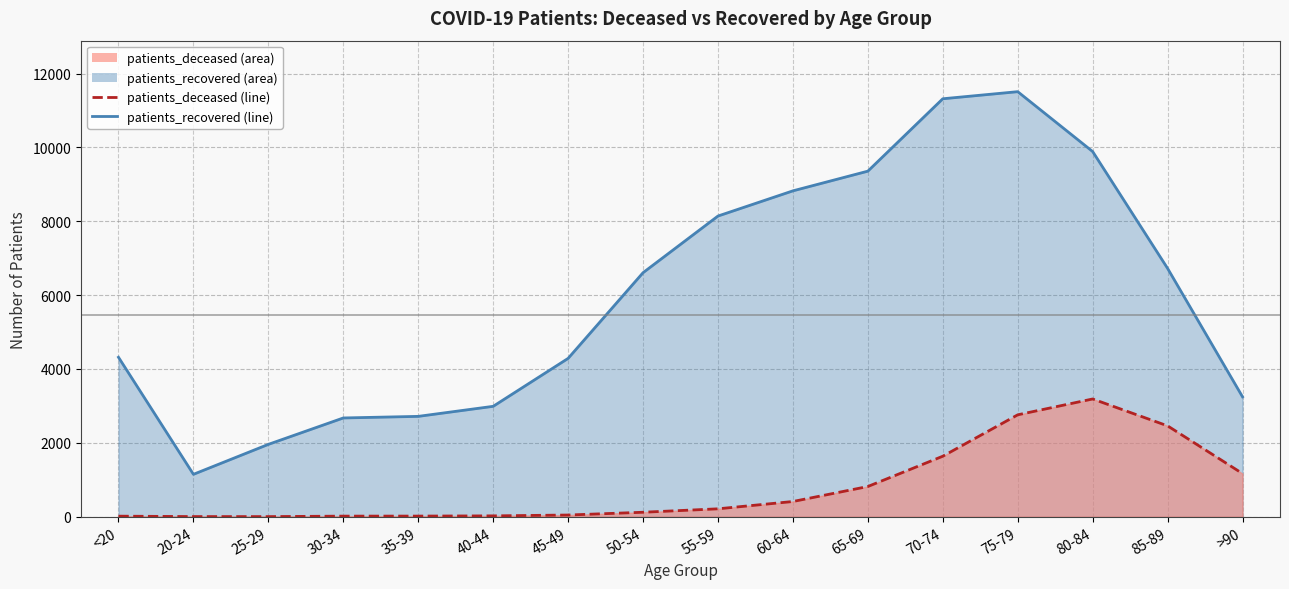

Rank the series by their maximum value, from highest to lowest.

patients_recovered, patients_deceased